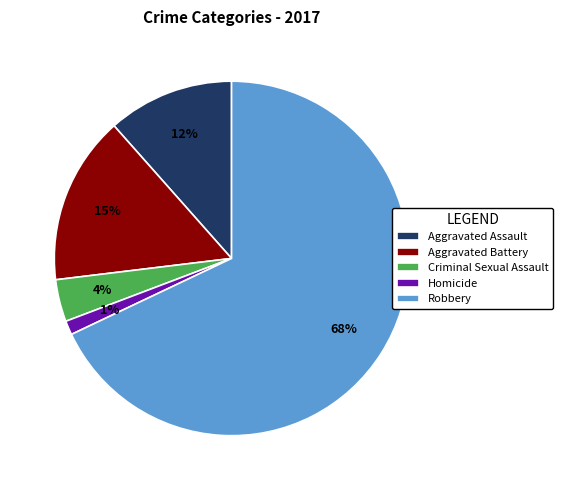

Which slice is the largest?

Robbery